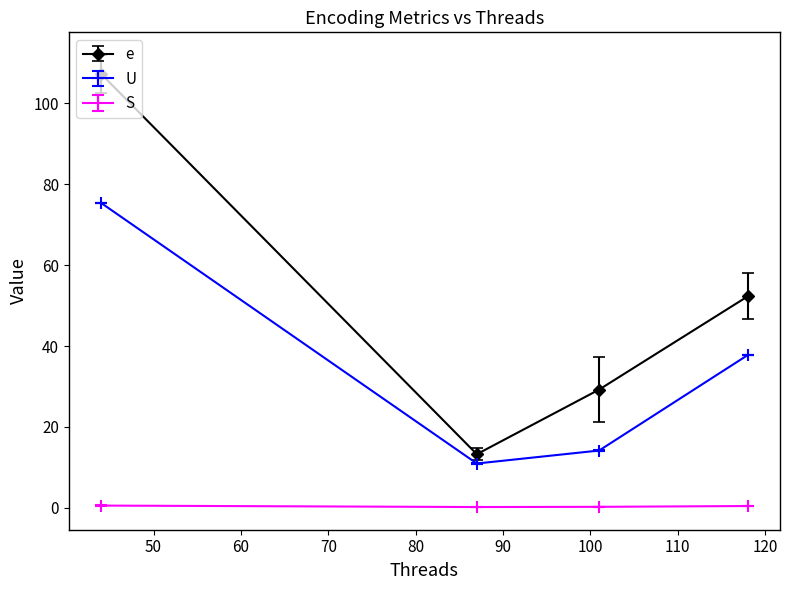

True or false: e and S cross at least once.

False